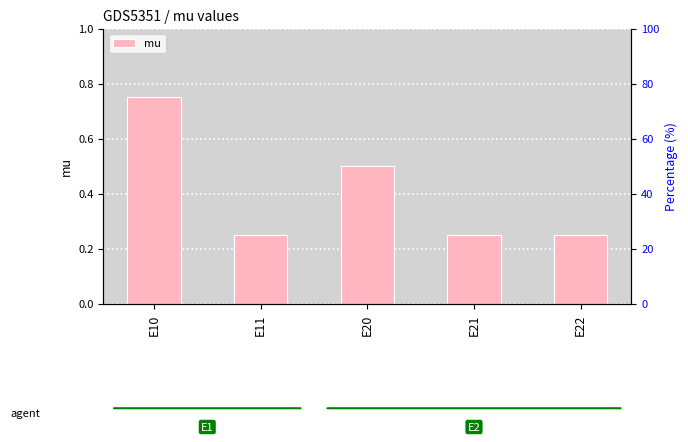

What is the value of the 4th bar from the left?

0.2